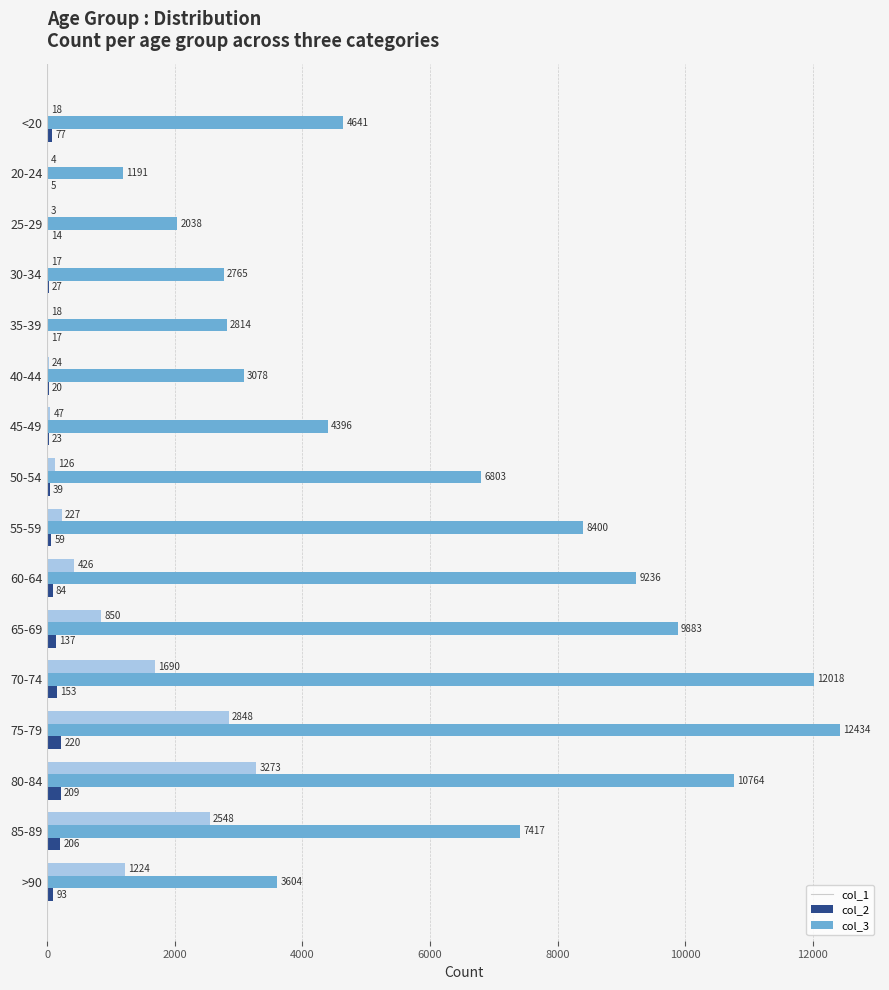

Which series changed the most between <20 and 30-34?

col_2